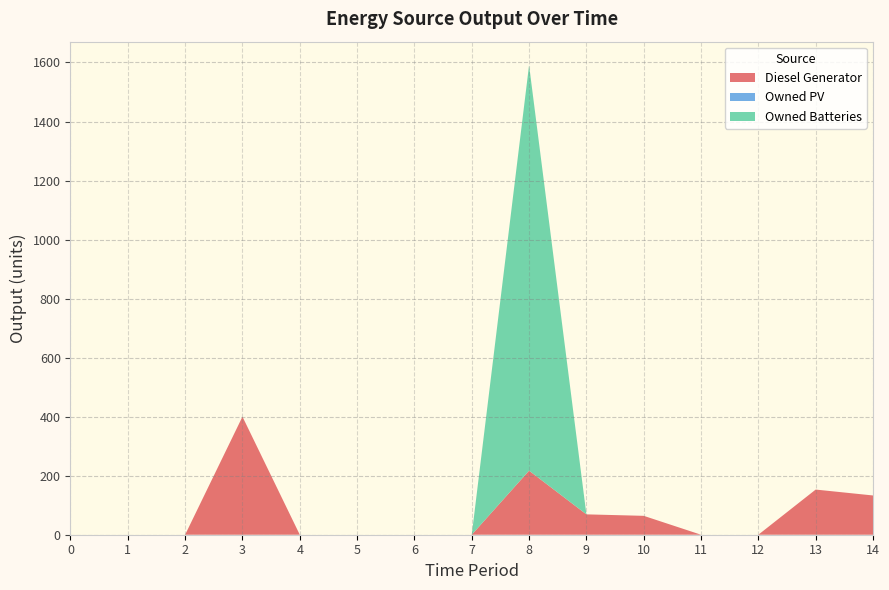

Reading left to right, list all the values displayed in this chart.

Diesel Generator: 0	0	0	400	0	0	0	0	217	69	64	0	0	153	133
Owned PV: 0	0	0	0	0	0	0	0	0	0	0	0	0	0	0
Owned Batteries: 0	0	0	0	0	0	0	0	1374	0	0	0	0	0	0